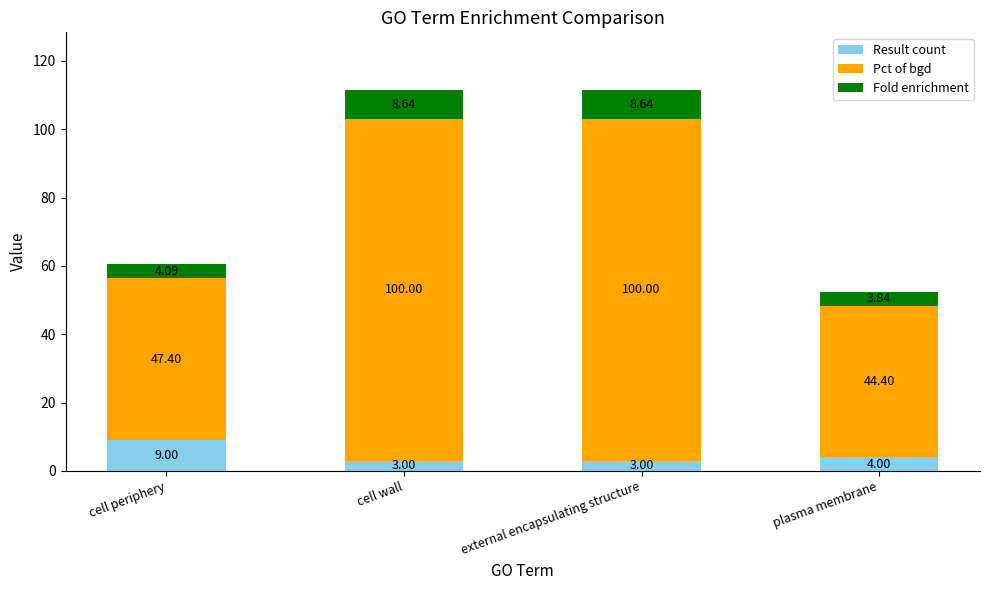

Where is Result count nearest to the value 6?

plasma membrane